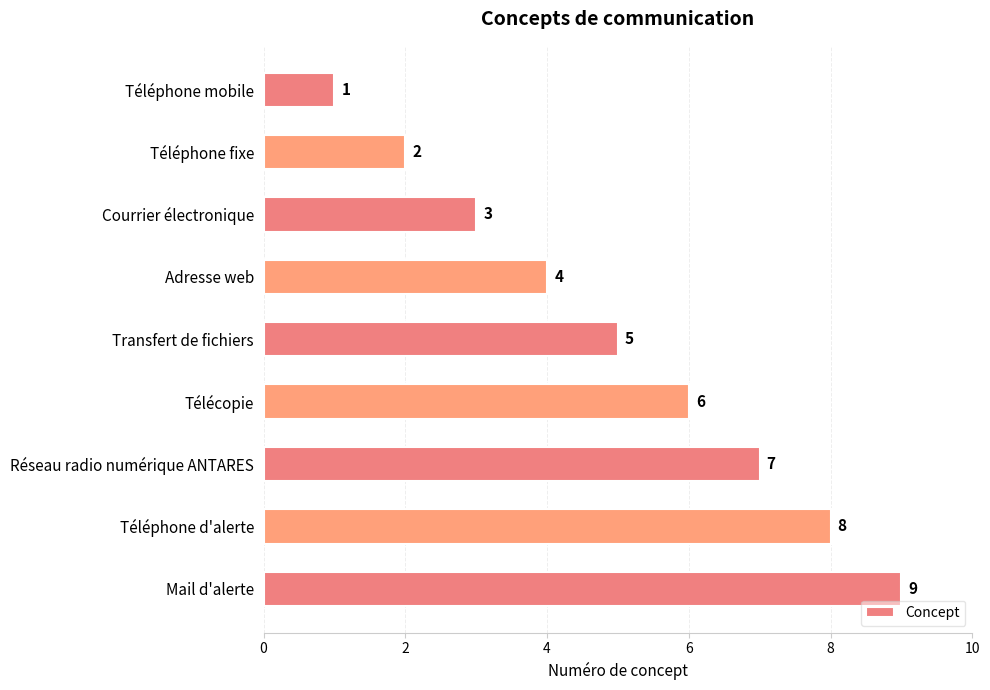

What is the difference between the maximum and minimum values?

8